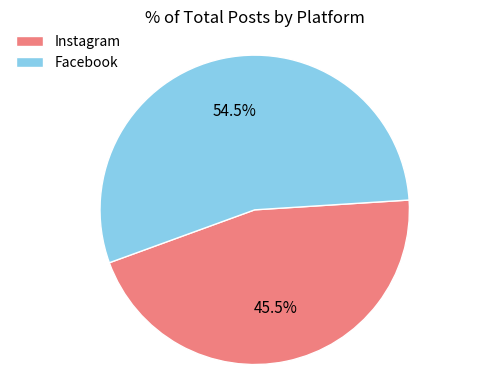

Does Instagram account for over 50% of the chart?

No